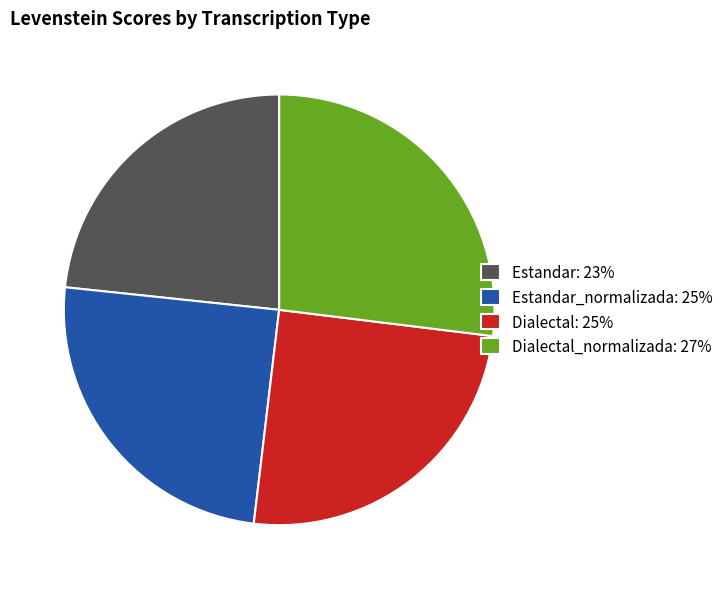

Does Estandar_normalizada: 25% account for over 50% of the chart?

No